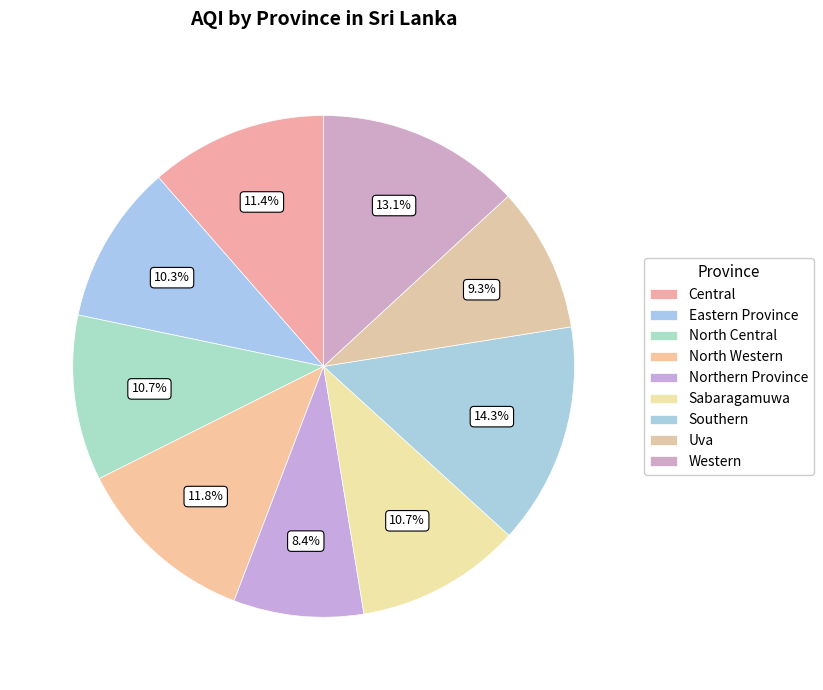

To the nearest percent, what percentage of the pie is Northern Province?

8%